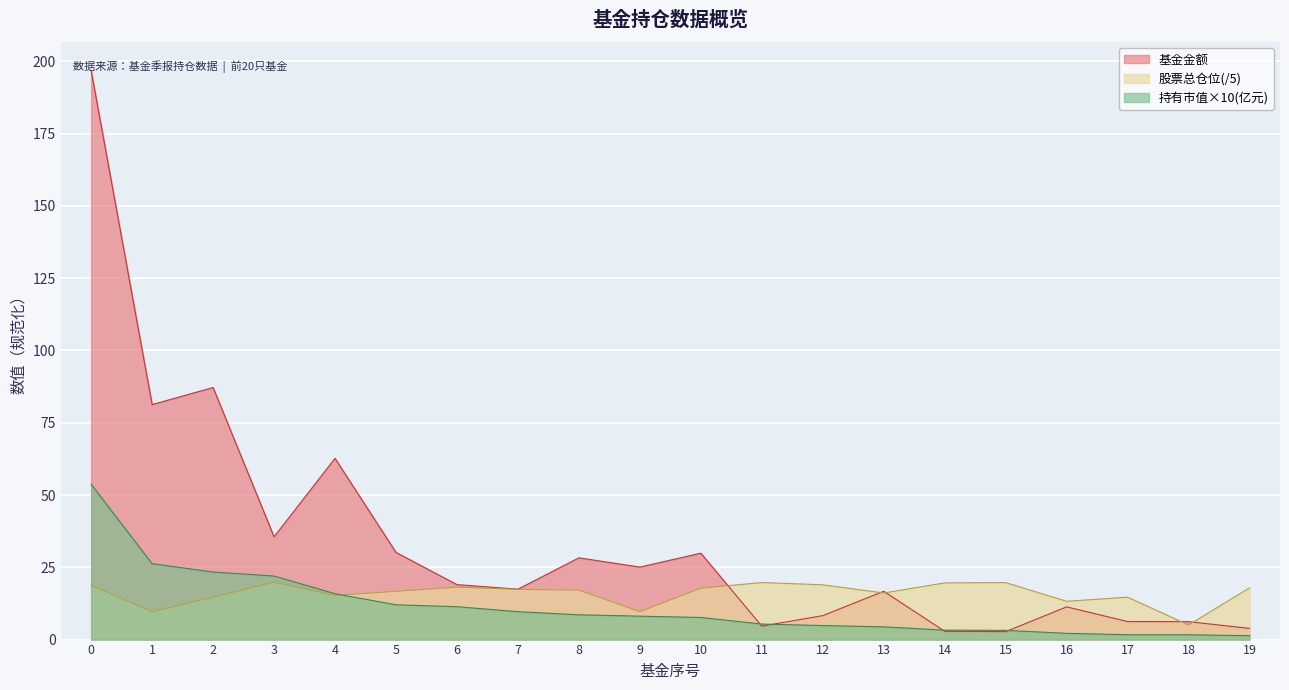

Between 6 and 19, which is larger?

6